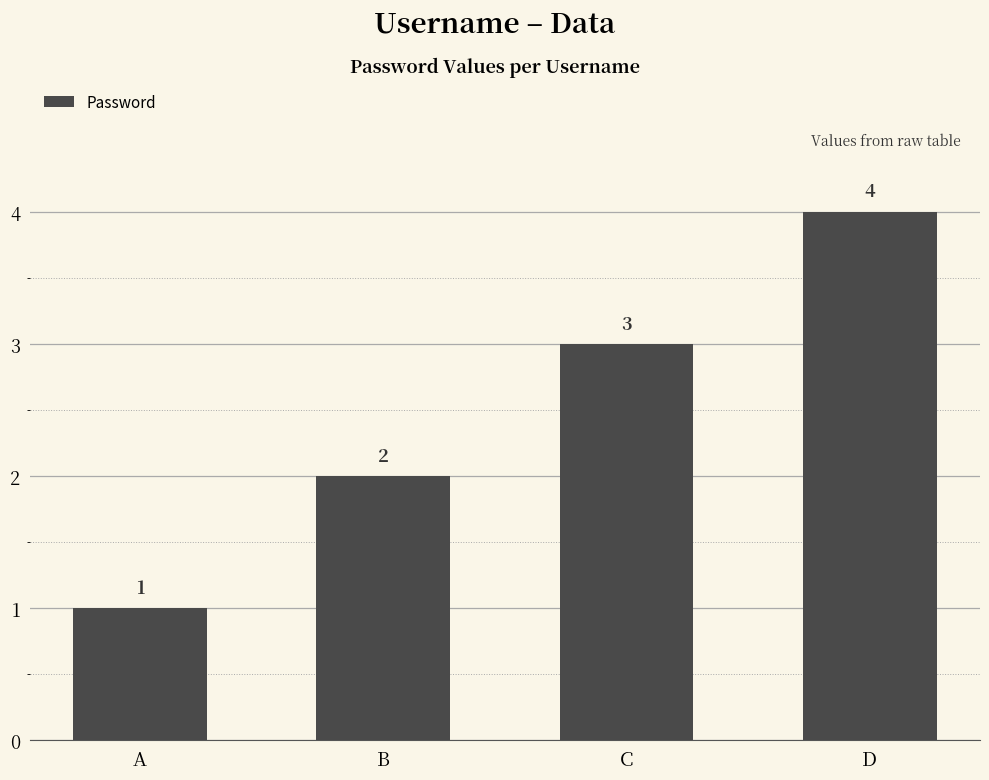

How many bars are there in total?

4